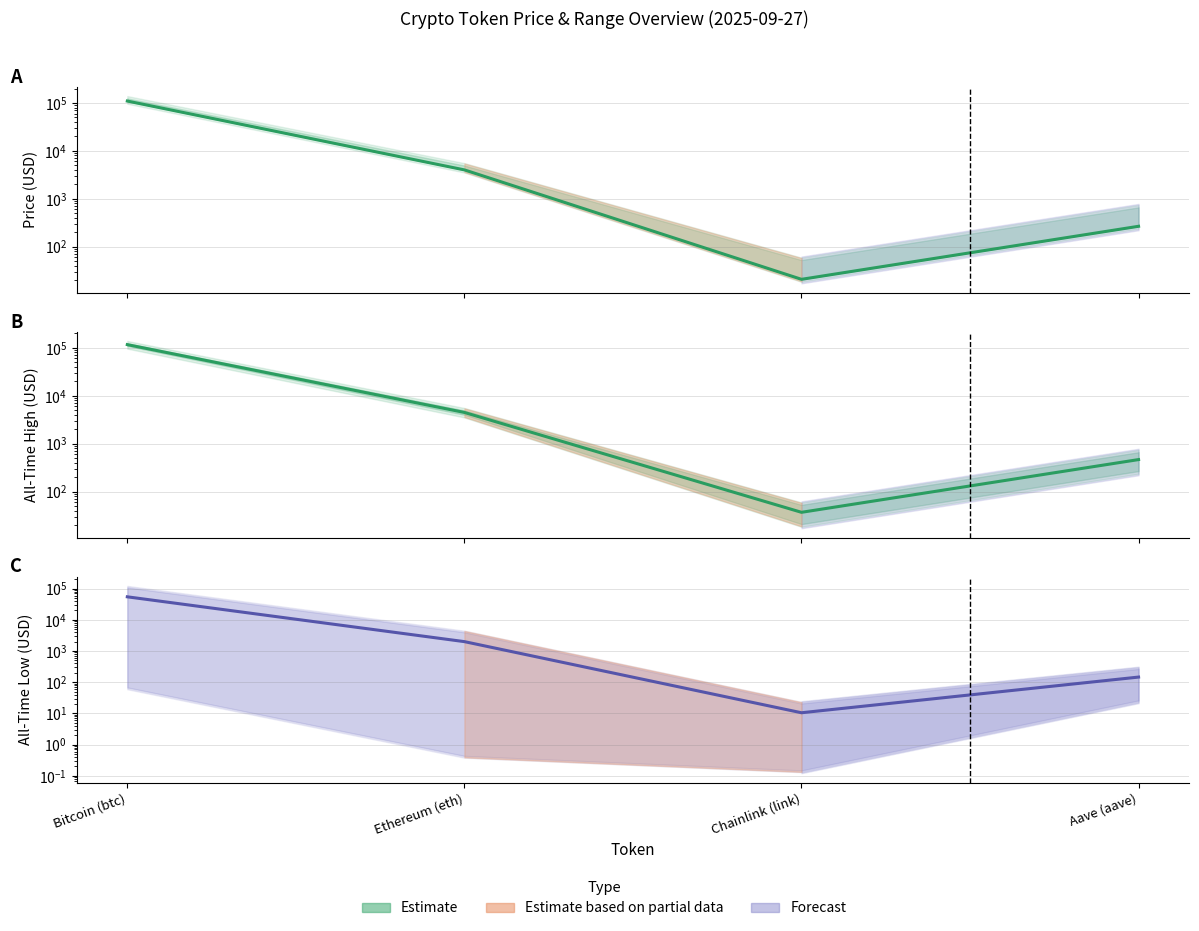

What is the ratio of the value at Ethereum (eth) to the value at Chainlink (link)?

190.8